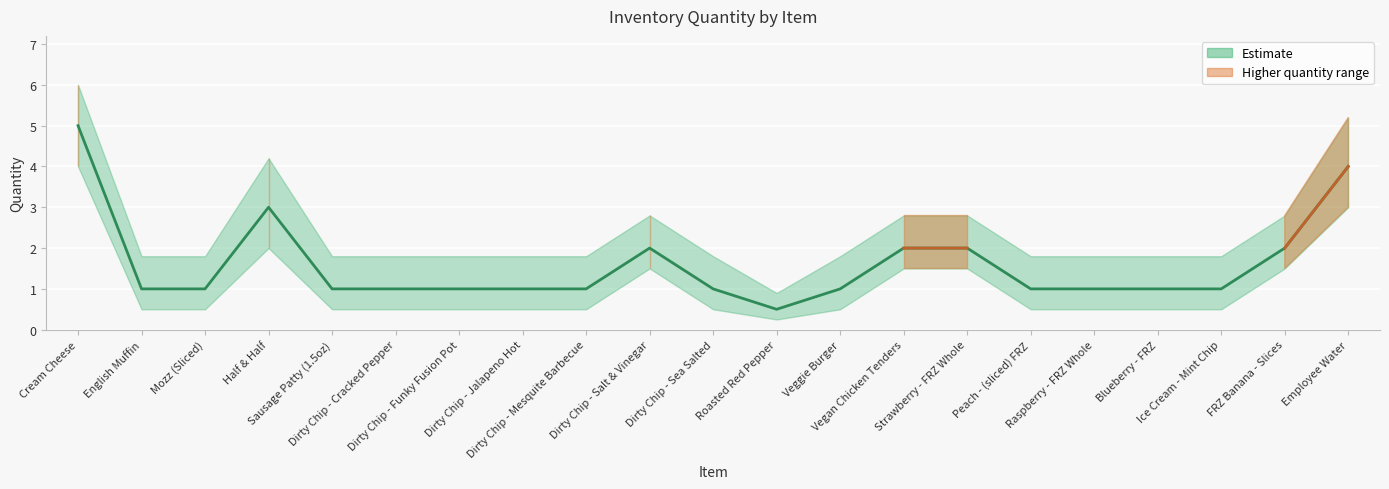

True or false: the data has more than 2 interior local peaks.

False